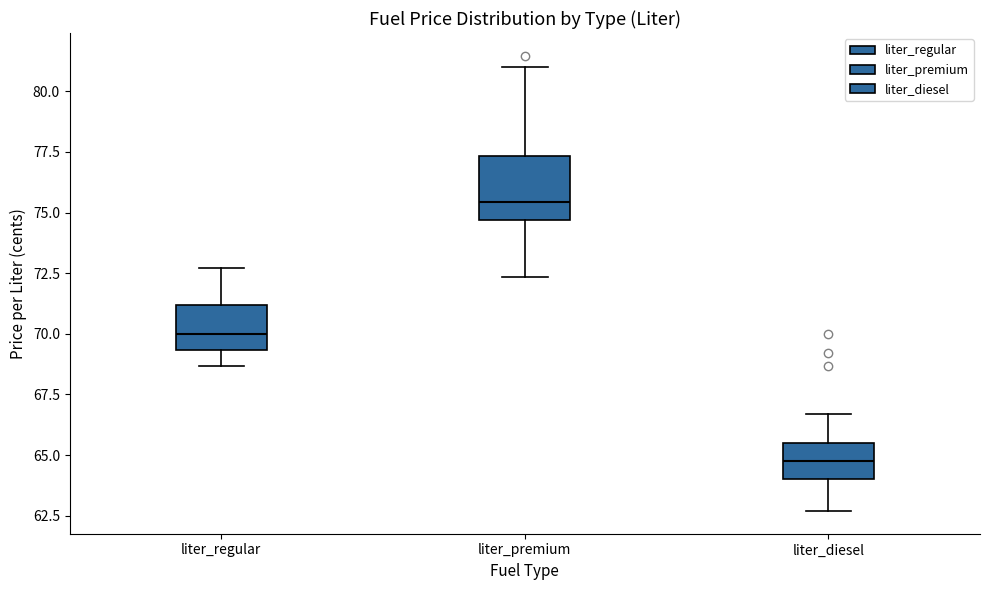

Which box has the lowest median line?

liter_diesel